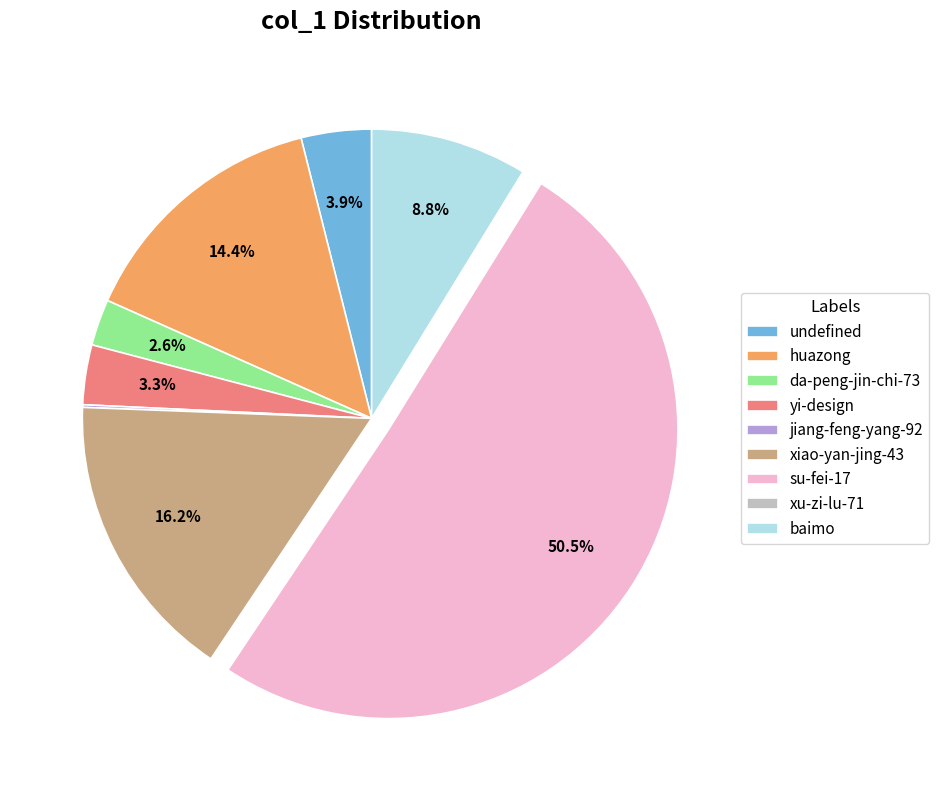

Combined, what portion of the pie is yi-design and su-fei-17?

53.9%